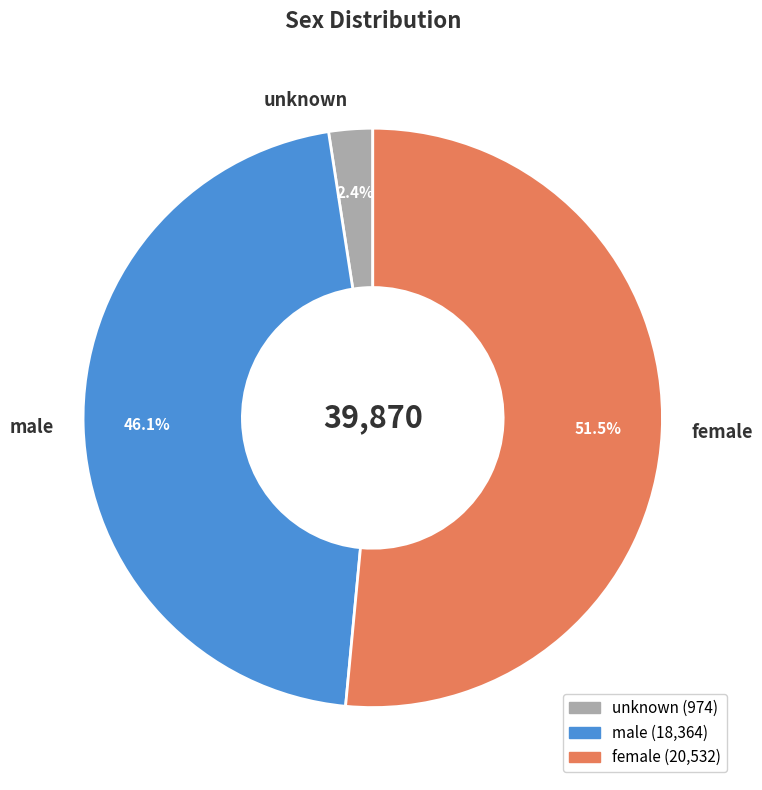

Which slice is the largest?

female